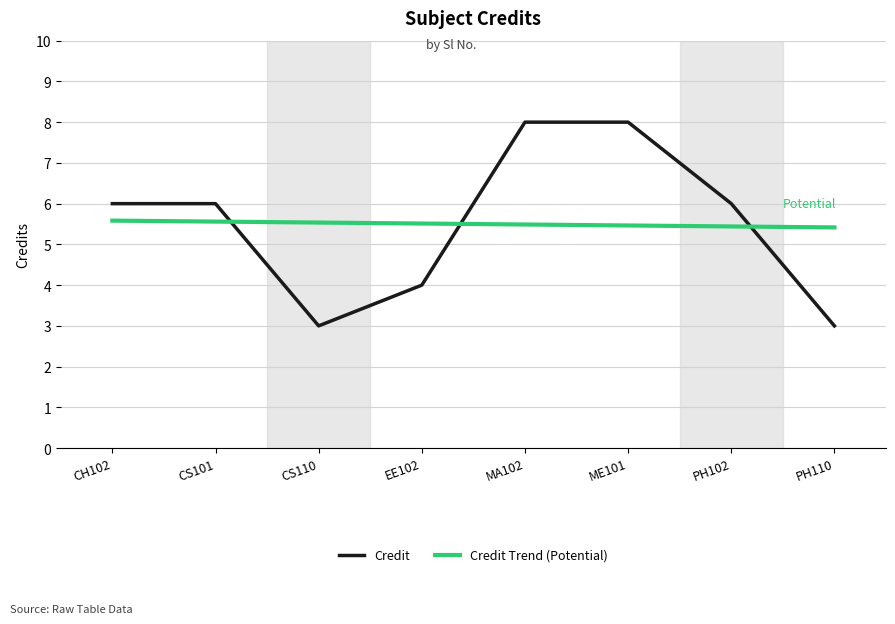

Is it true that Credit Trend (Potential) equals 9.7 at ME101?

False